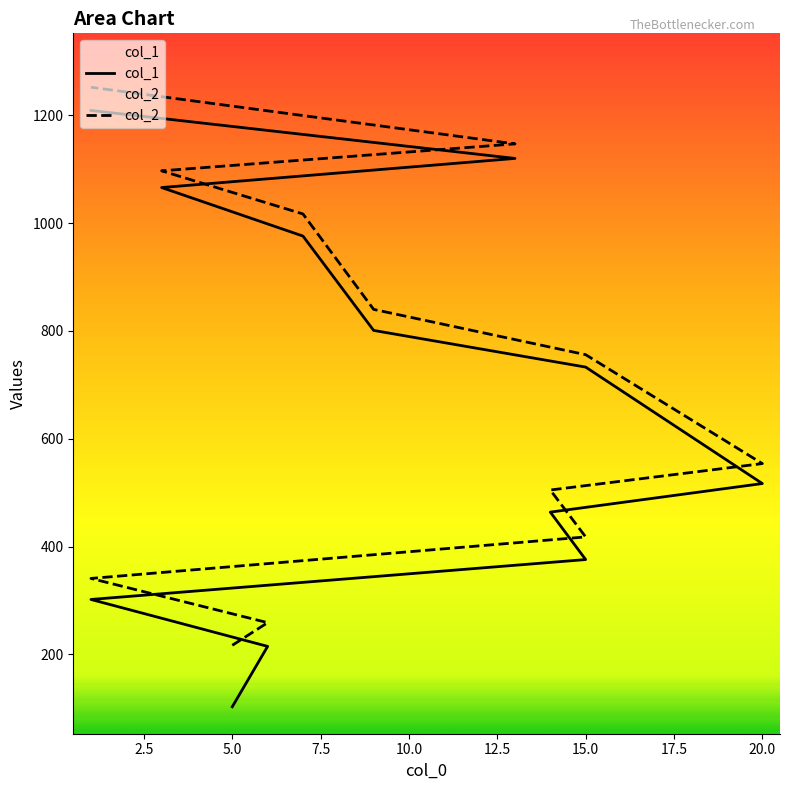

What are all the series names shown in the legend?

col_1, col_2